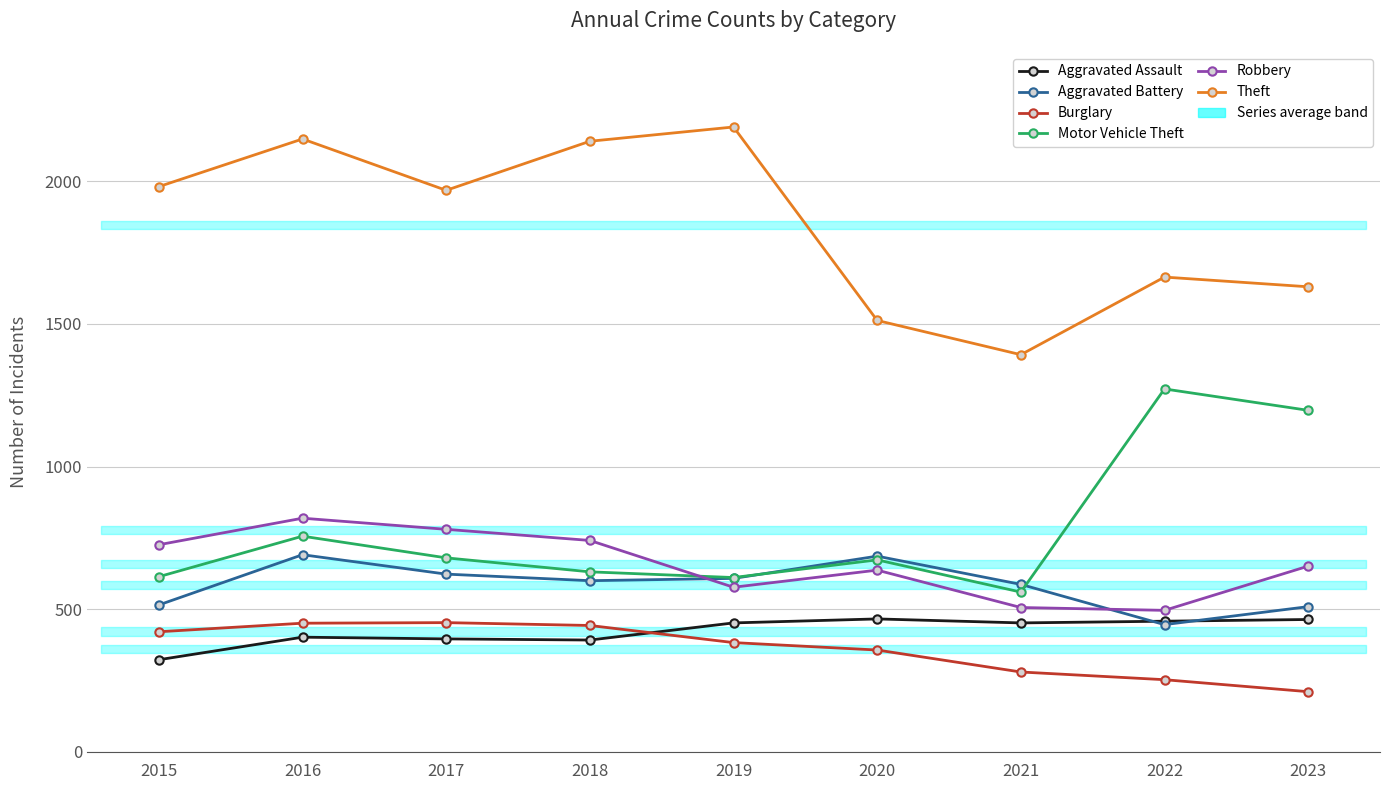

What are all the series names shown in the legend?

Aggravated Assault, Aggravated Battery, Burglary, Motor Vehicle Theft, Robbery, Theft